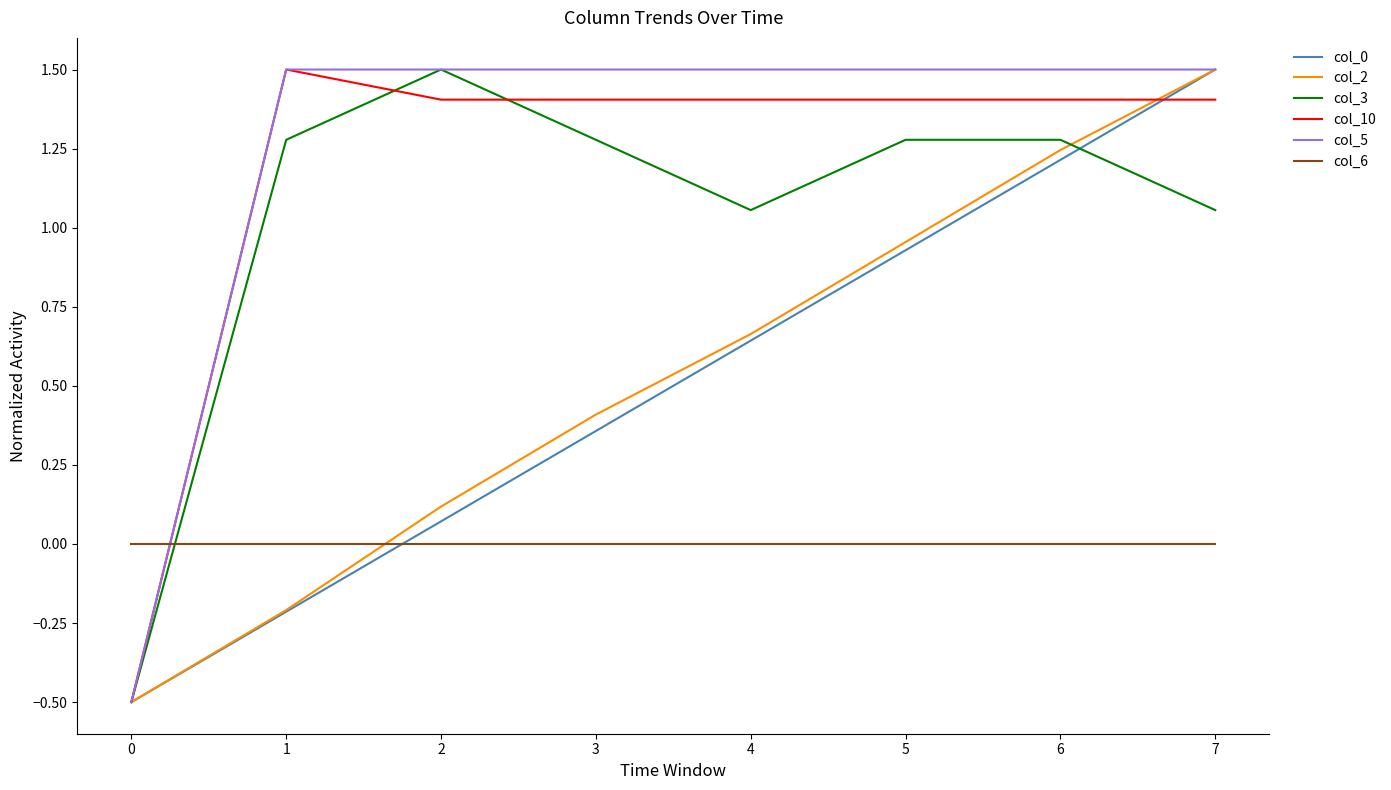

Rank the categories by col_0 value from highest to lowest.

7, 6, 5, 4, 3, 2, 1, 0